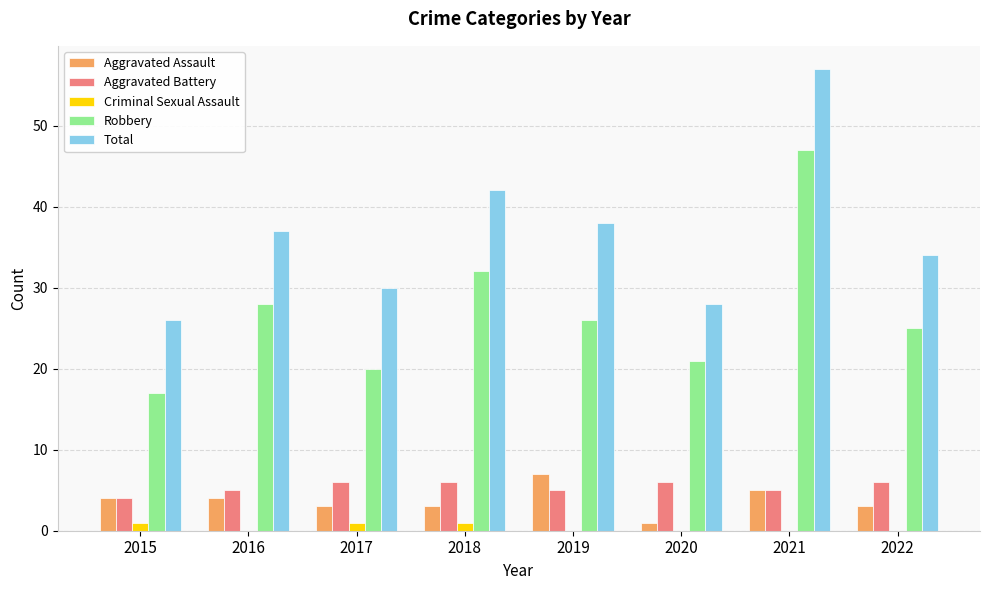

Reading left to right, extract all data points from this chart.

Aggravated Assault: 2015=4	2016=4	2017=3	2018=3	2019=7	2020=1	2021=5	2022=3
Aggravated Battery: 2015=4	2016=5	2017=6	2018=6	2019=5	2020=6	2021=5	2022=6
Criminal Sexual Assault: 2015=1	2016=0	2017=1	2018=1	2019=0	2020=0	2021=0	2022=0
Robbery: 2015=17	2016=28	2017=20	2018=32	2019=26	2020=21	2021=47	2022=25
Total: 2015=26	2016=37	2017=30	2018=42	2019=38	2020=28	2021=57	2022=34